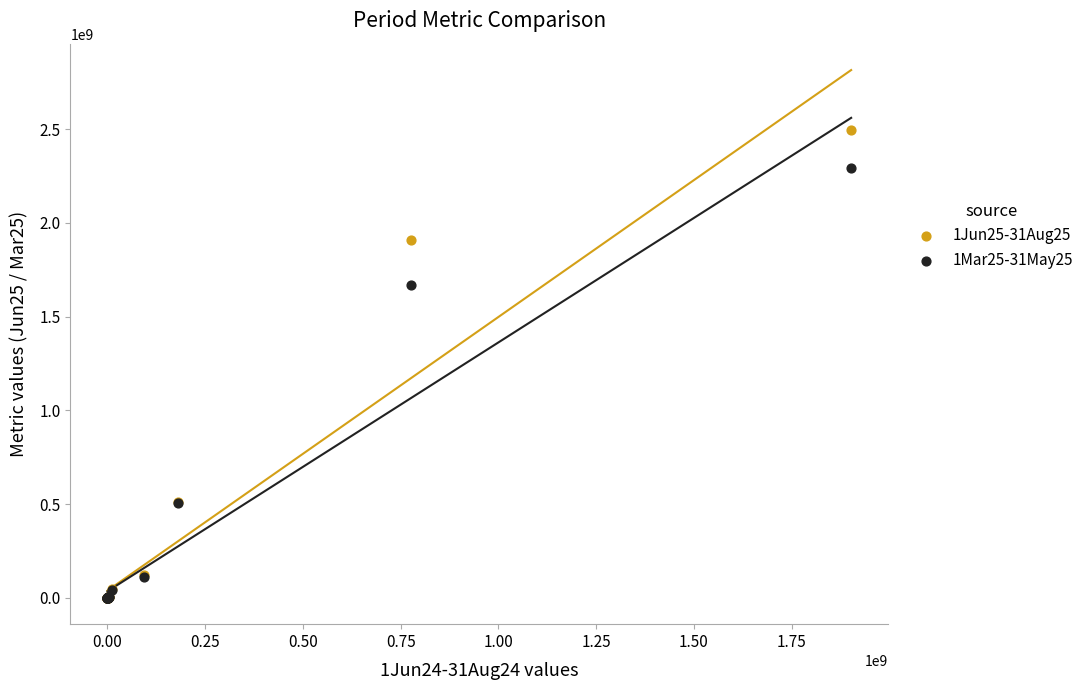

Across all series, what Y value is closest to 1248318088?

1670251185.9